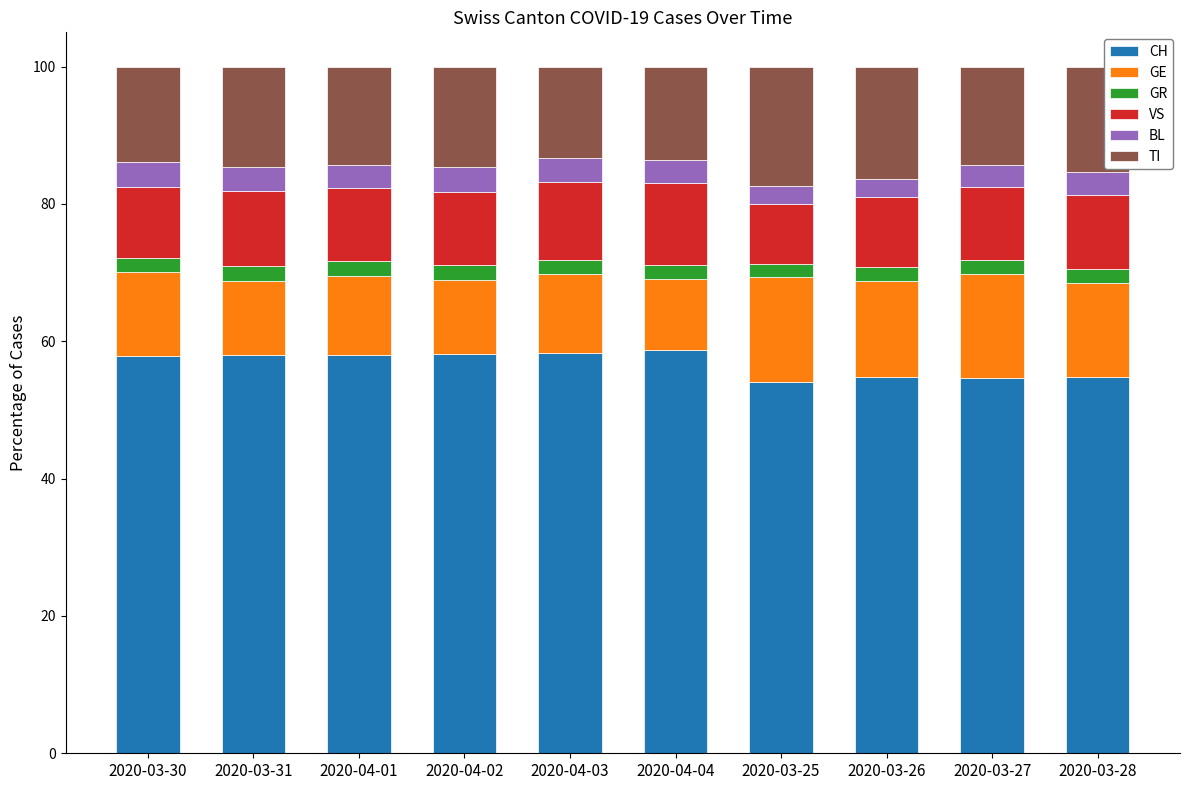

What is the highest value of the CH series?

58.7